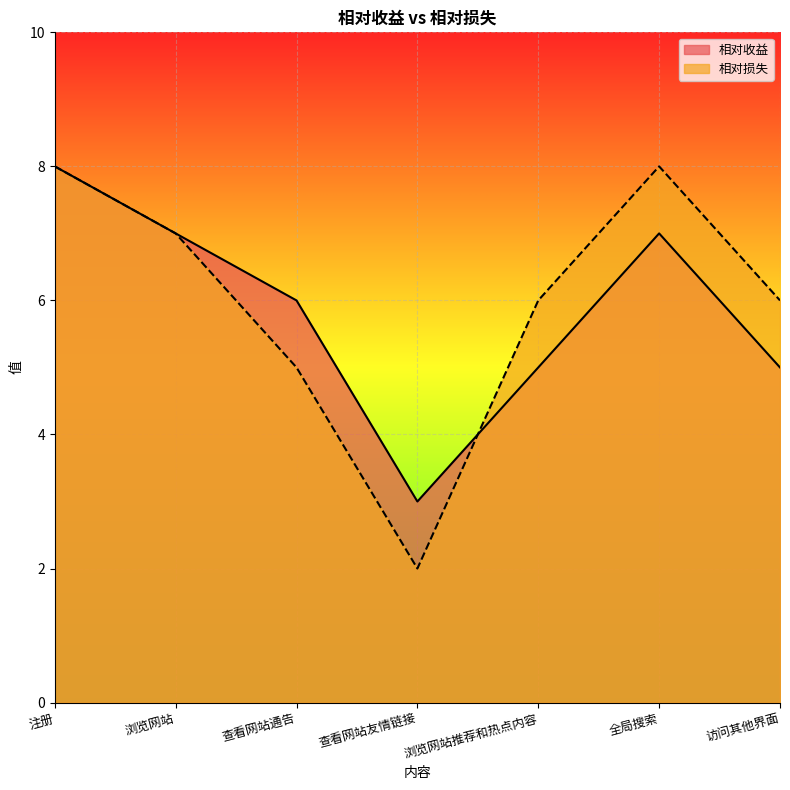

List the labels in order of 相对收益 value, largest first.

注册, 浏览网站, 全局搜索, 查看网站通告, 浏览网站推荐和热点内容, 访问其他界面, 查看网站友情链接